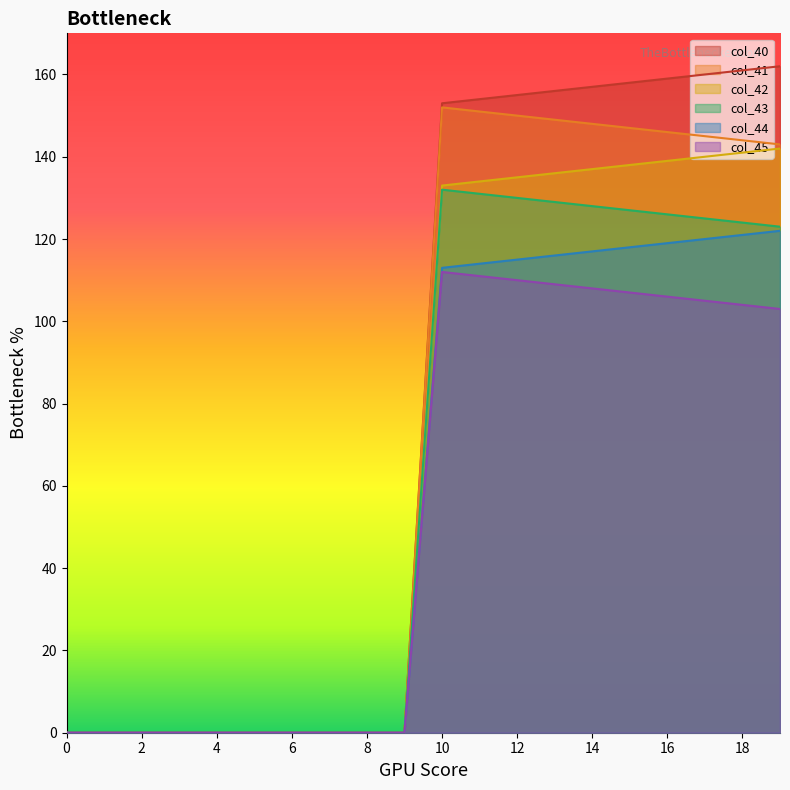

What is the value of the col_41 point at the 13th from the left?

150.0